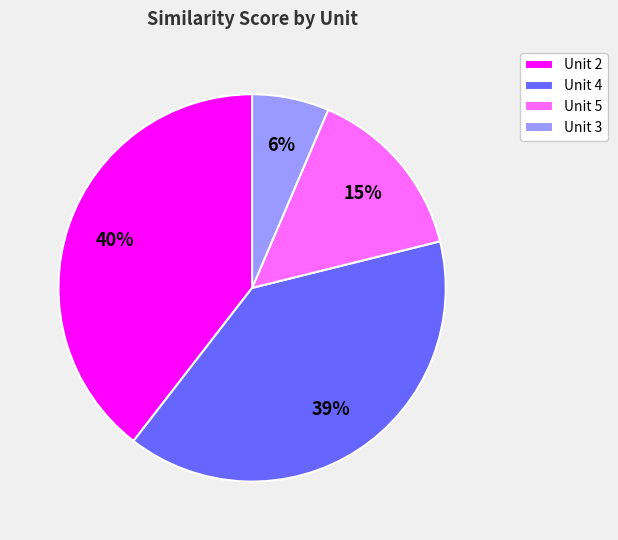

Which category has the smallest portion of the pie?

Unit 3